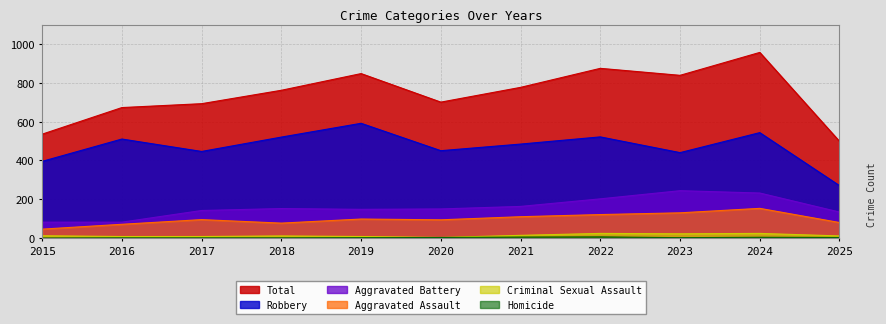

What is the value of the Aggravated Battery point at the 9th from the left?

244